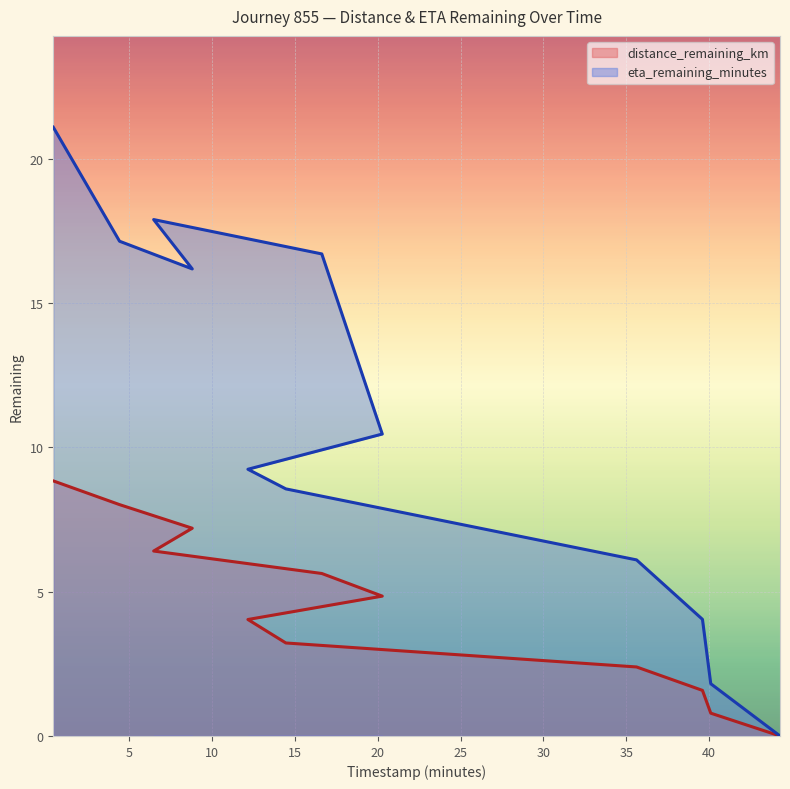

Rank the categories by eta_remaining_minutes value from lowest to highest.

44.28, 40.1, 39.6, 35.62, 14.45, 12.16, 20.27, 8.8, 16.62, 4.41, 6.47, 0.41